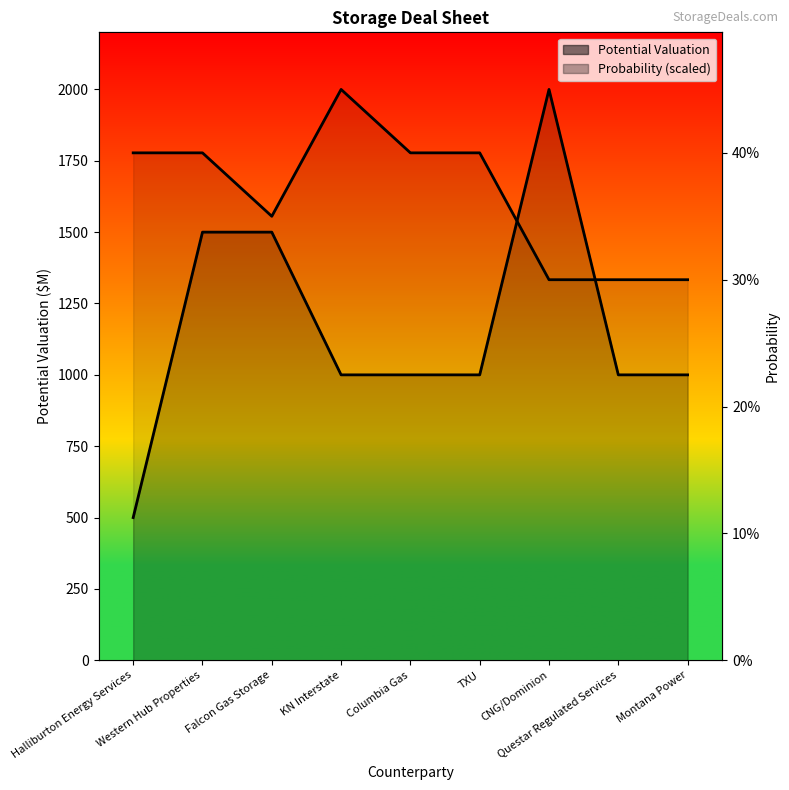

The Potential Valuation series shows 3548.0 at CNG/Dominion. True or false?

False